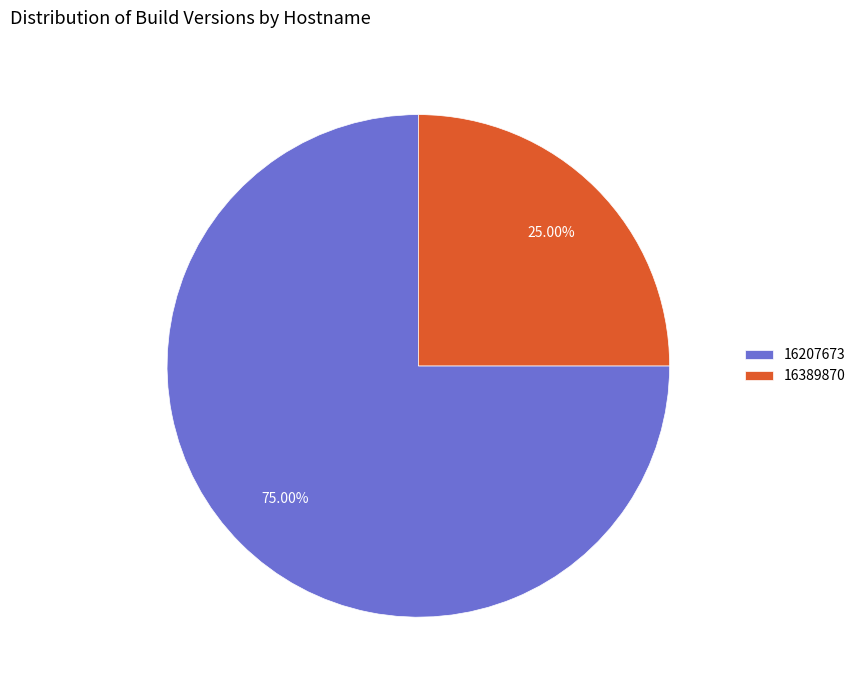

Which category has the smallest portion of the pie?

16389870